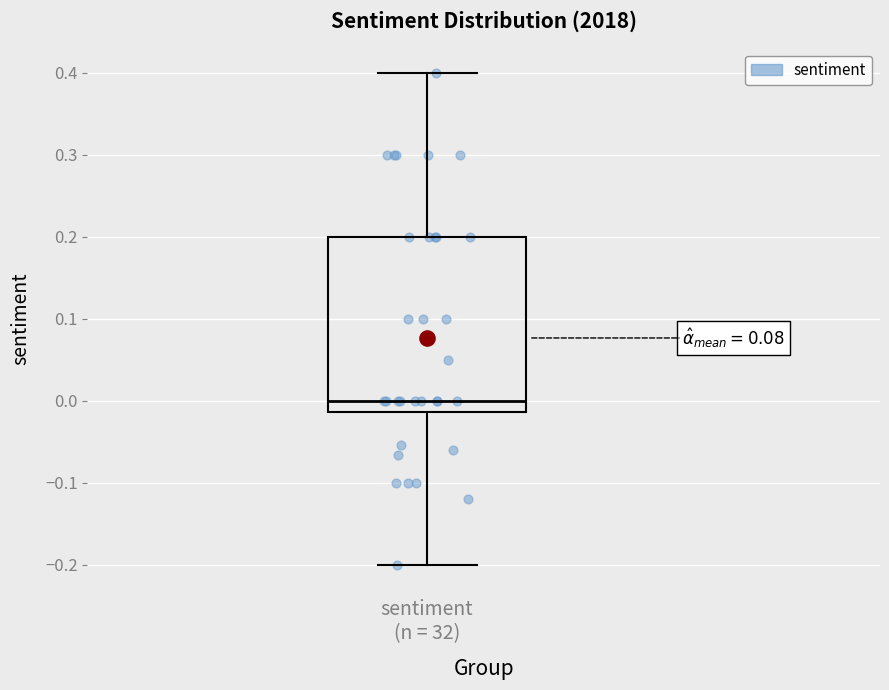

Where is the lower edge of the box for sentiment (n = 32) on the y-axis? The values are not printed on the chart, so give them approximately, as read against the axis.

-0.01